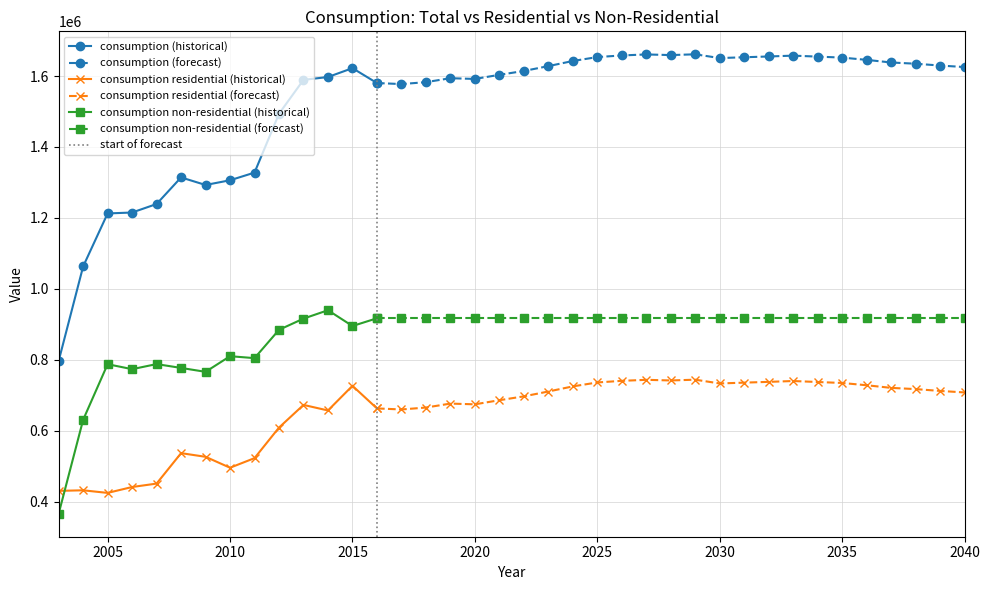

What is the sum of all consumption values?

57873512